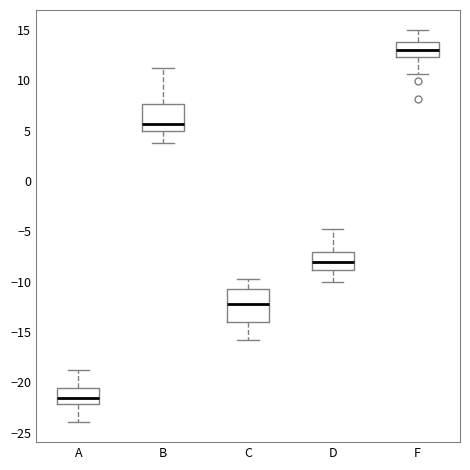

Which box's median line is the highest?

F